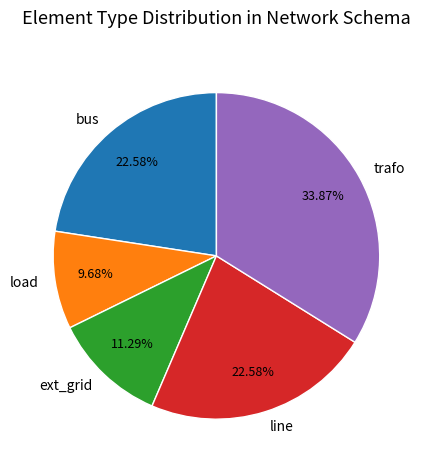

To the nearest percent, what is the combined percentage of bus and ext_grid?

34%